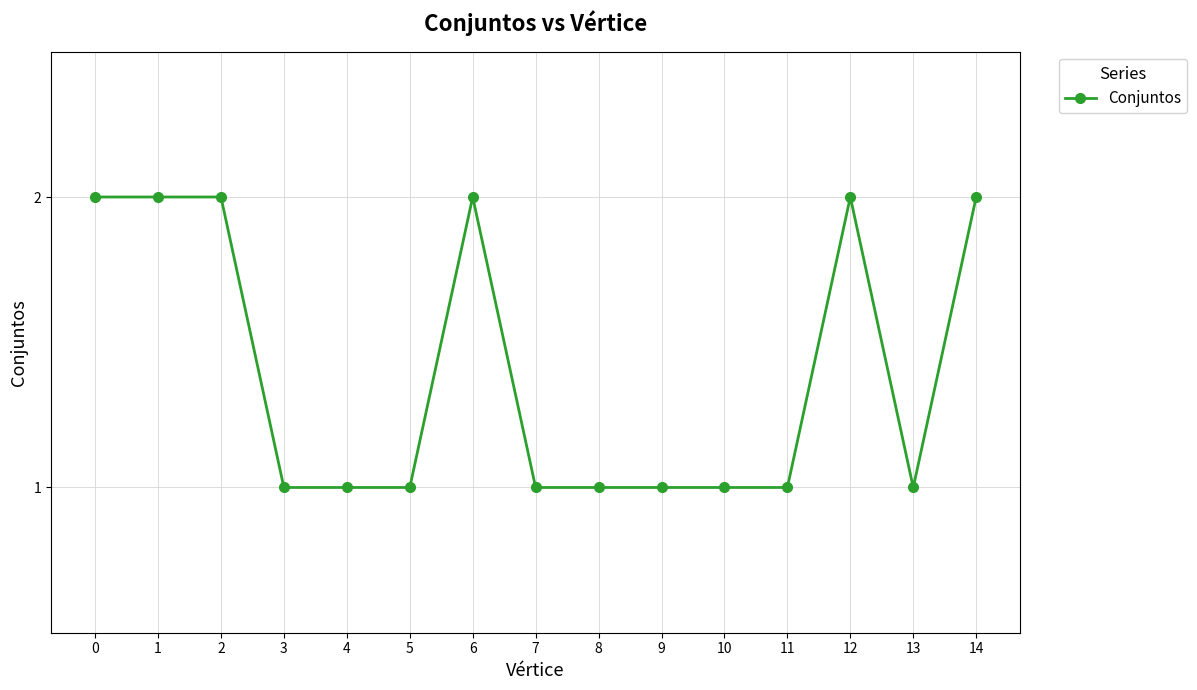

How many data points does each series have?

15